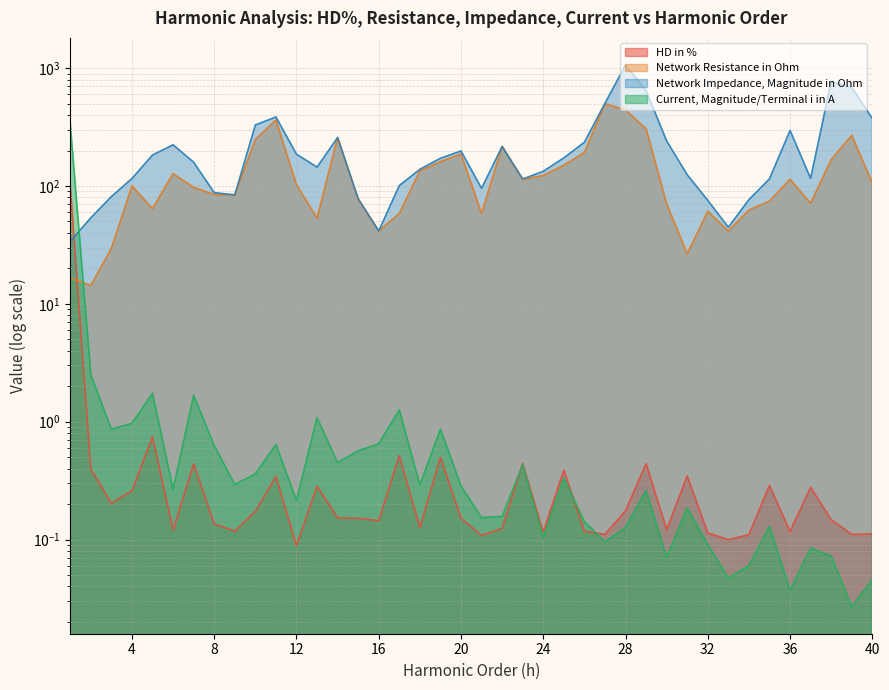

Which category has the highest value across all series?

28